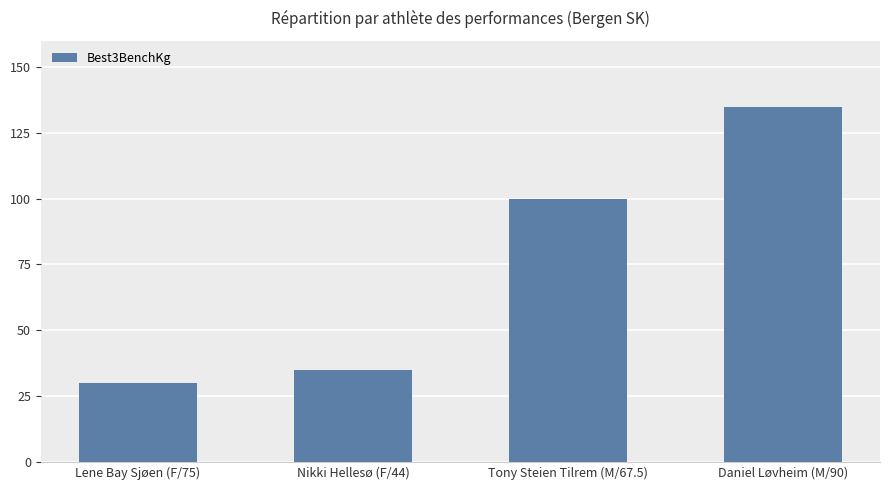

What is the value of the 4th bar from the left?

135